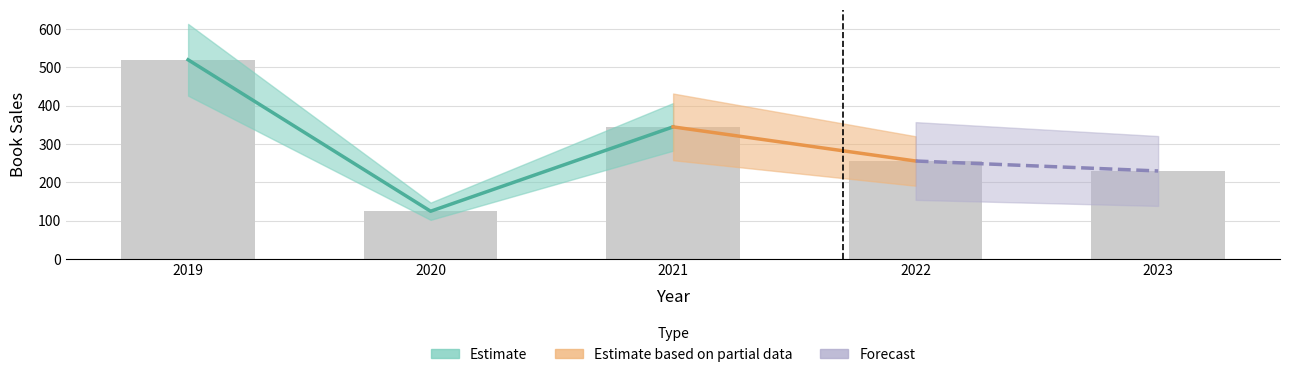

What is the smallest value displayed?

125